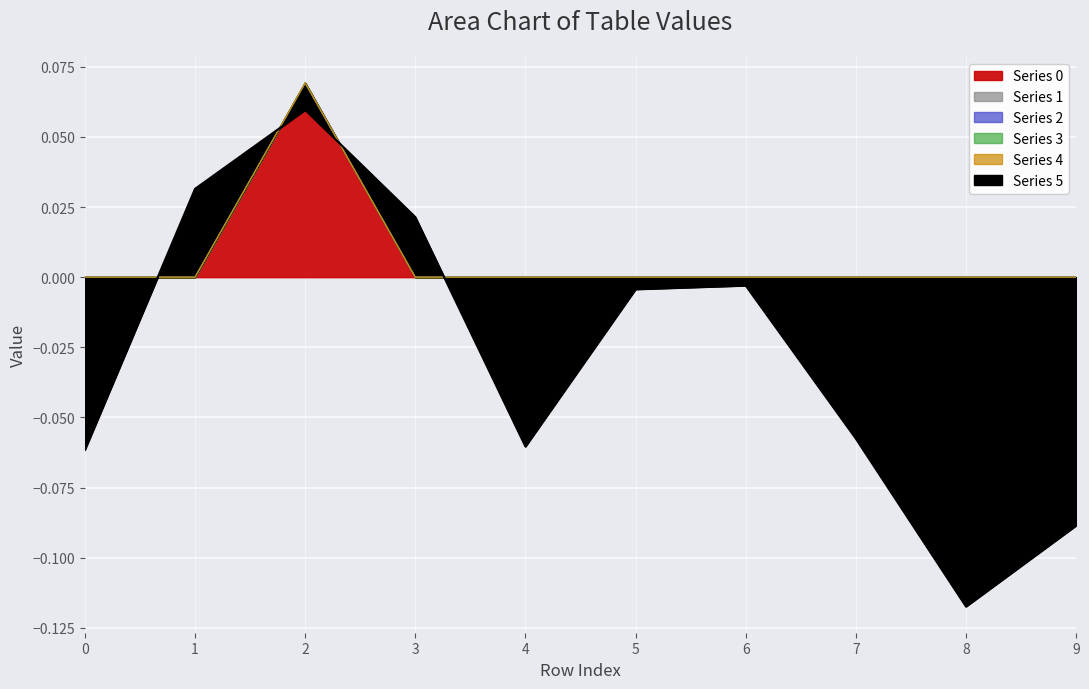

How many categories are shown in the chart?

10